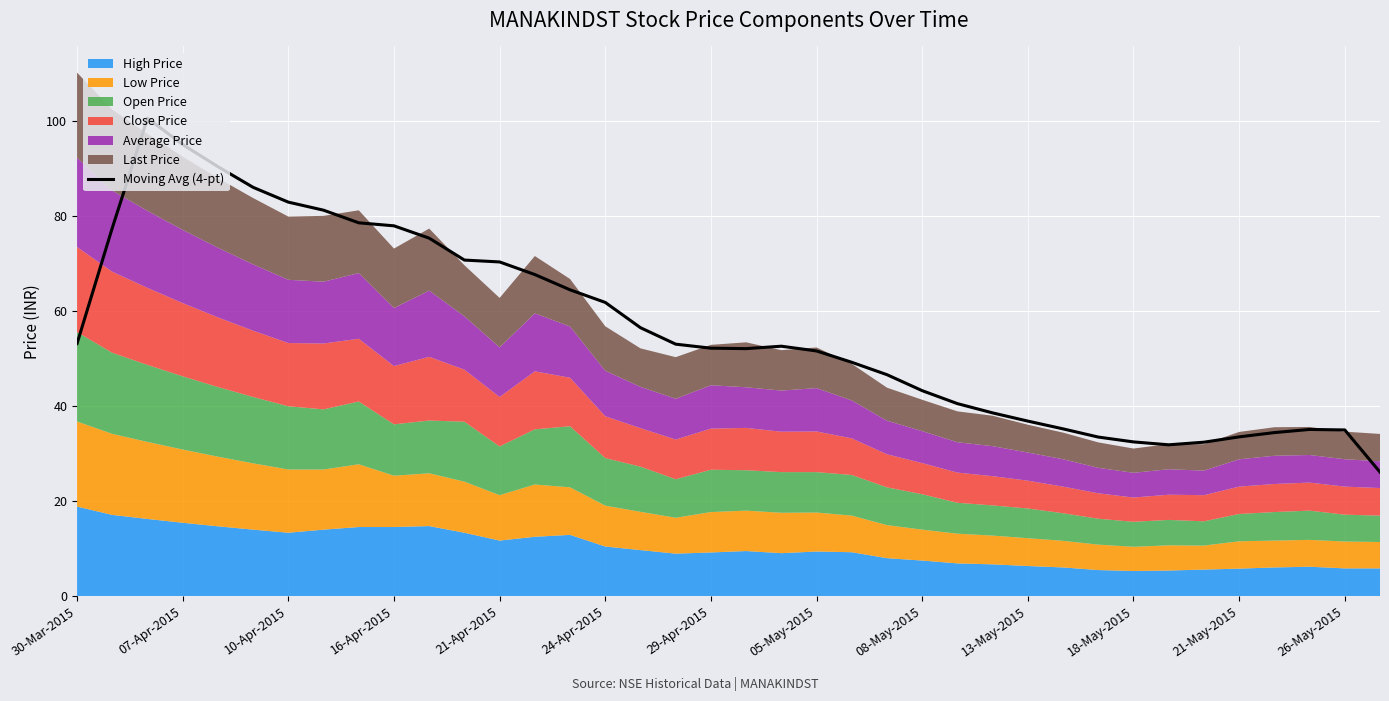

What is the minimum value for Moving Avg (4-pt)?

26.0